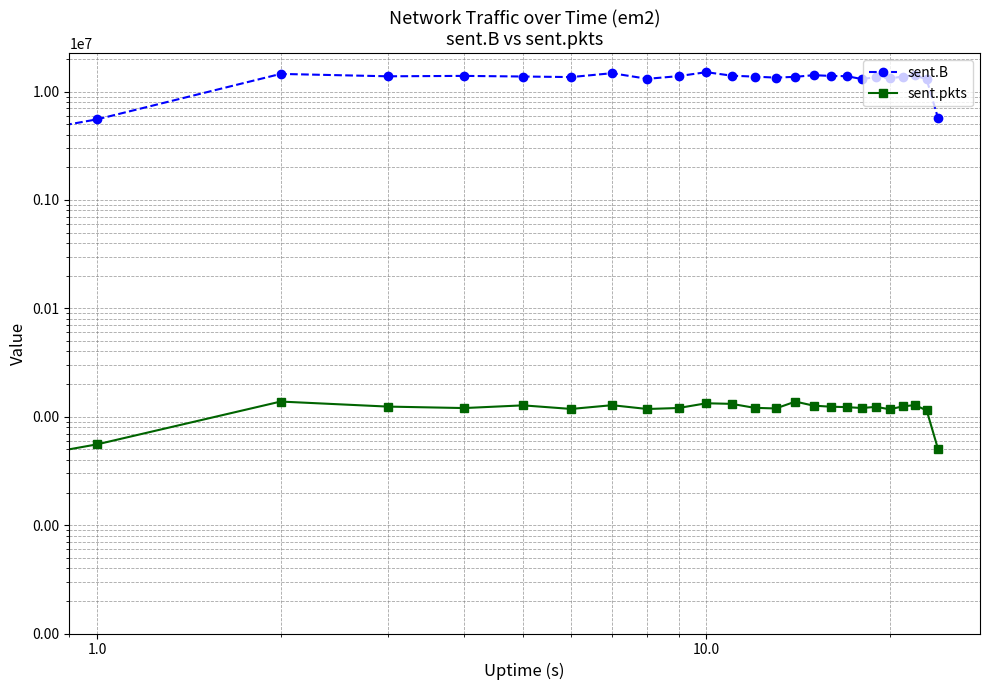

Is it true that sent.B equals 19569348 at 18?

False